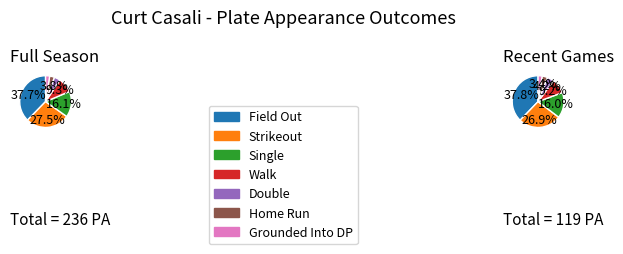

How much of the chart is everything except field_out?

62.3%